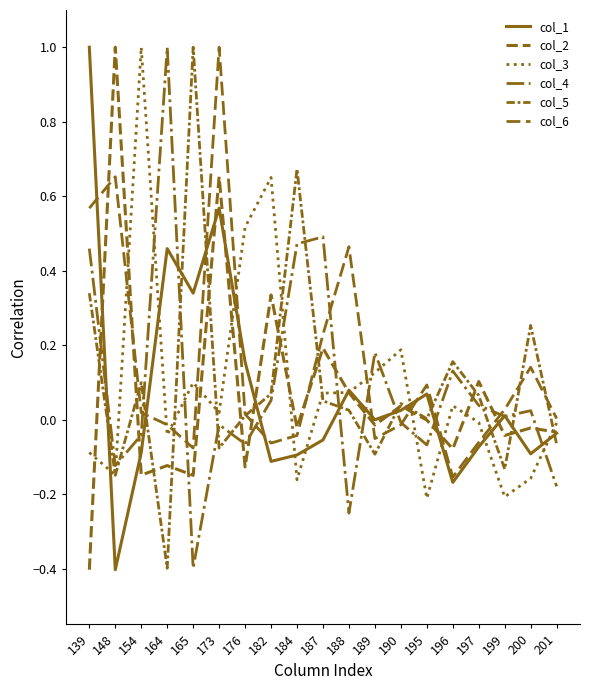

How many values in the col_3 series exceed 0?

10